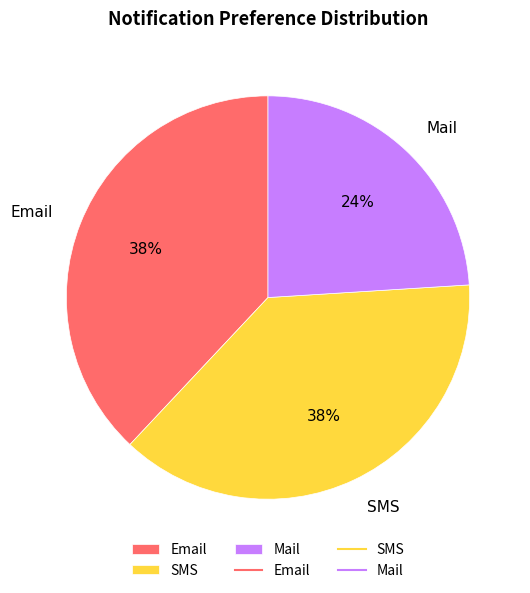

To the nearest percent, what is the difference between the largest and smallest slice percentages?

14%